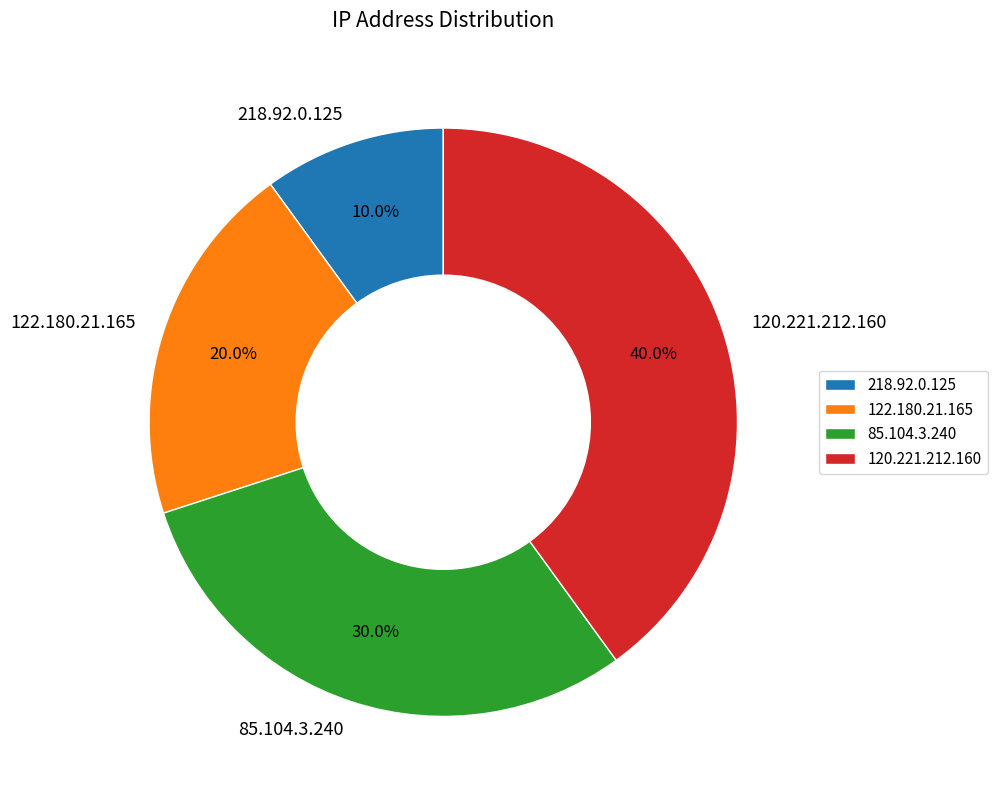

Which category has the biggest portion of the pie?

120.221.212.160